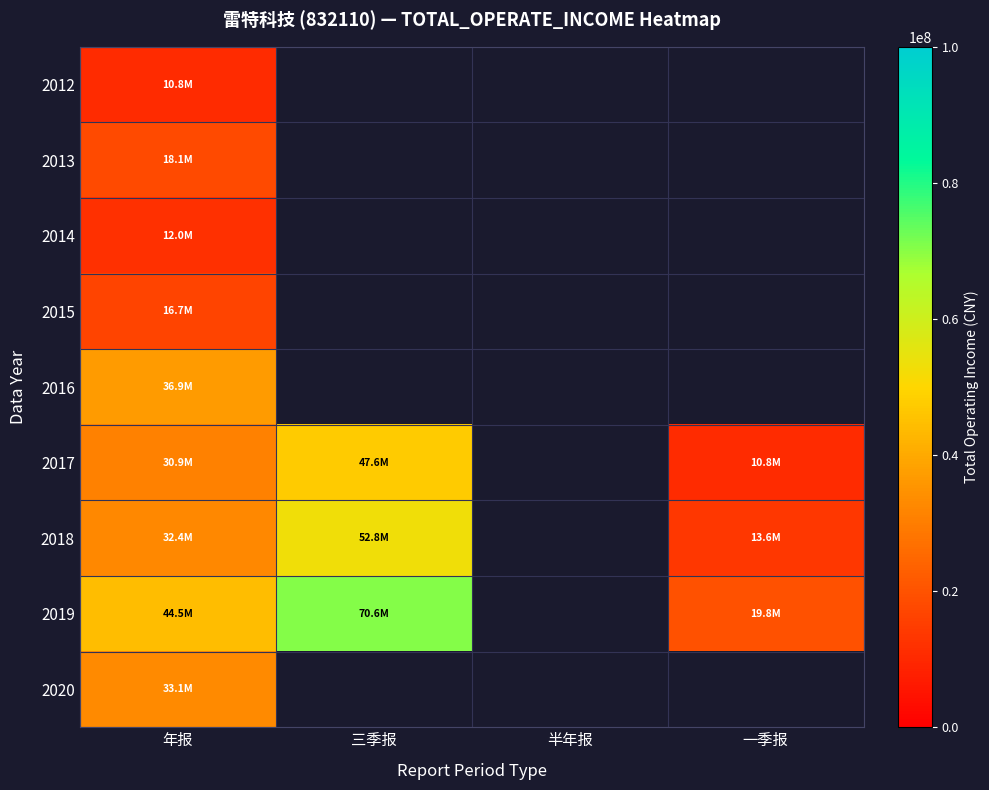

Between 年报 and 一季报, which series saw the biggest shift?

2019